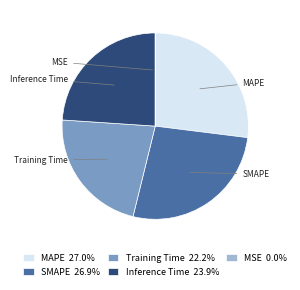

Rank the categories by value from lowest to highest.

MSE, Training Time, Inference Time, SMAPE, MAPE